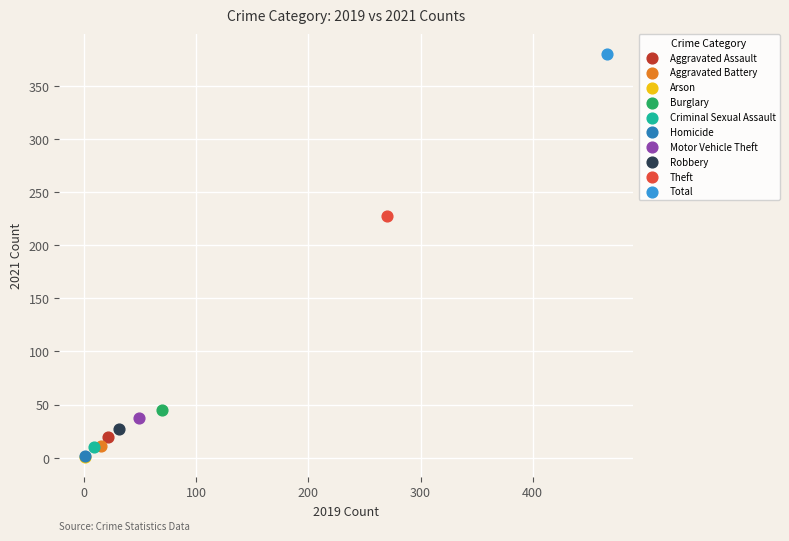

What are all the series names shown in the legend?

Aggravated Assault, Aggravated Battery, Arson, Burglary, Criminal Sexual Assault, Homicide, Motor Vehicle Theft, Robbery, Theft, Total